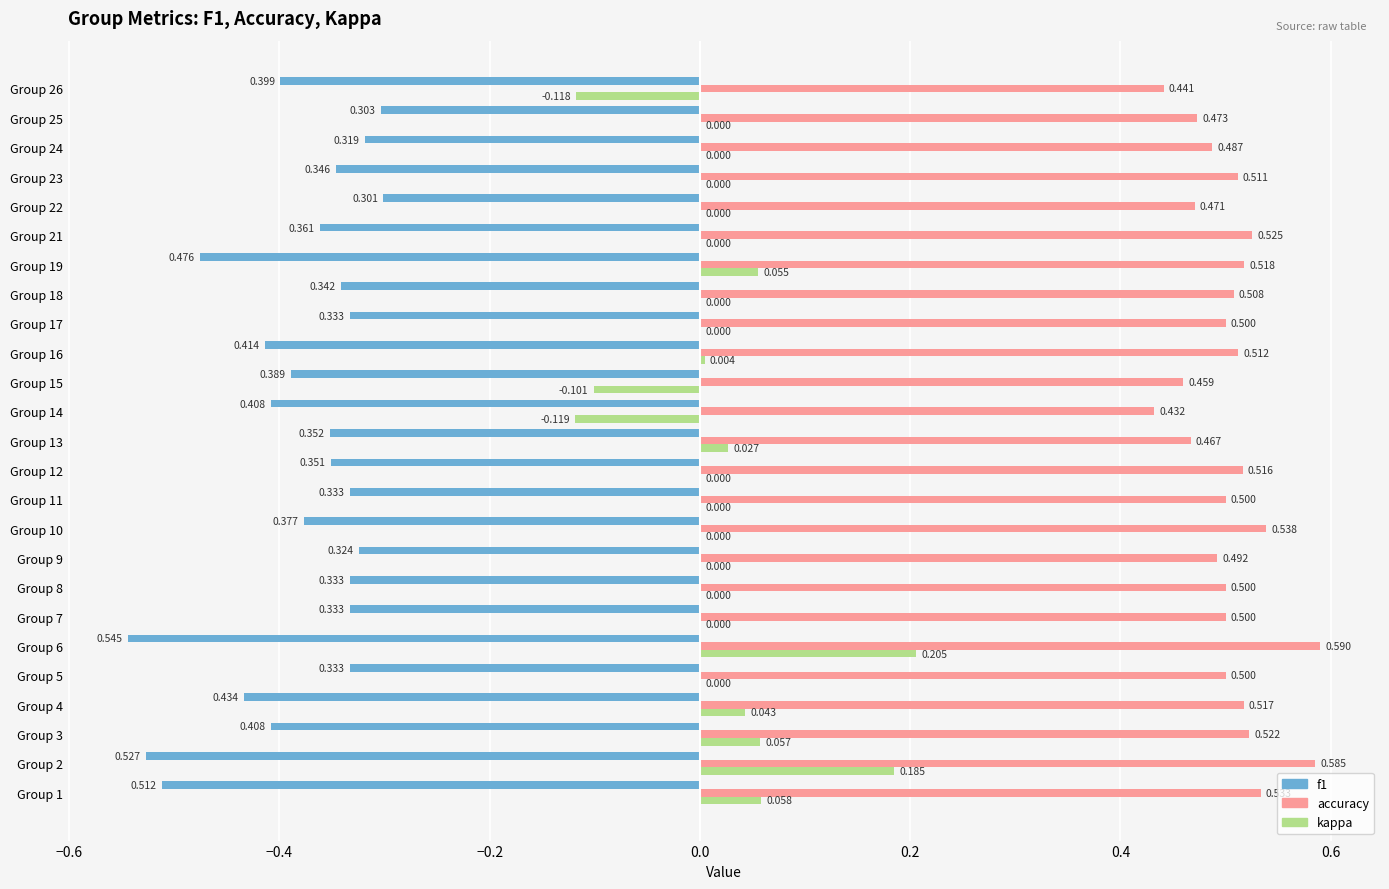

At which category does the chart reach its peak across all series?

Group 6